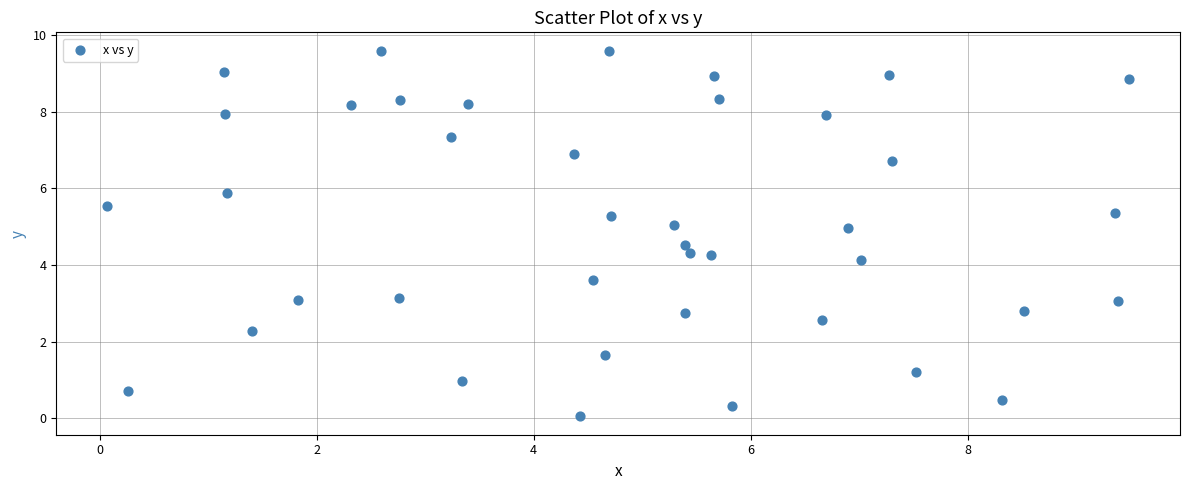

What Y value in the scatter plot is closest to 4?

4.1